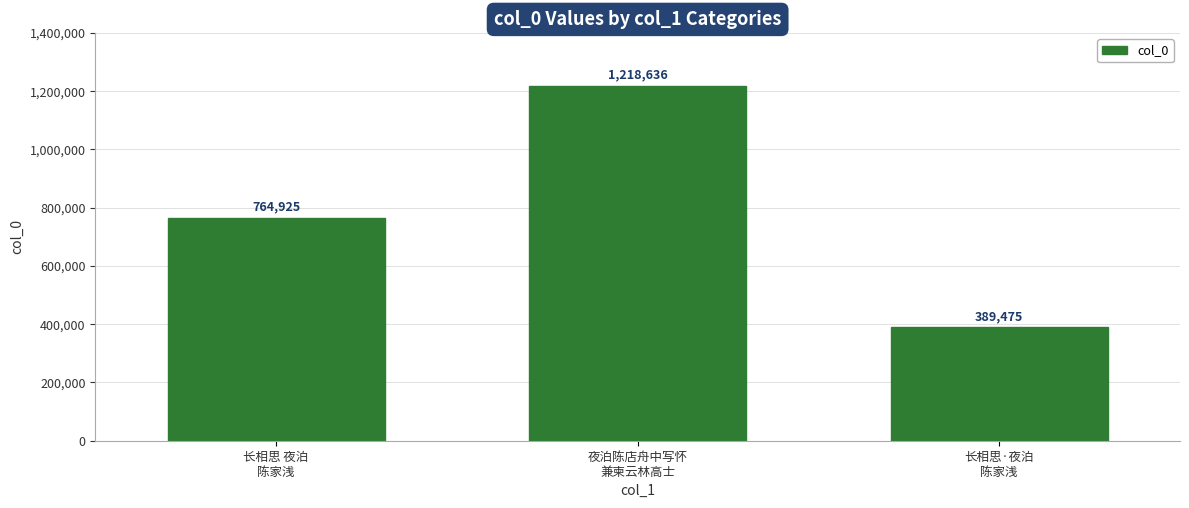

Which label corresponds to the largest value in the chart?

夜泊陈店舟中写怀
兼柬云林高士